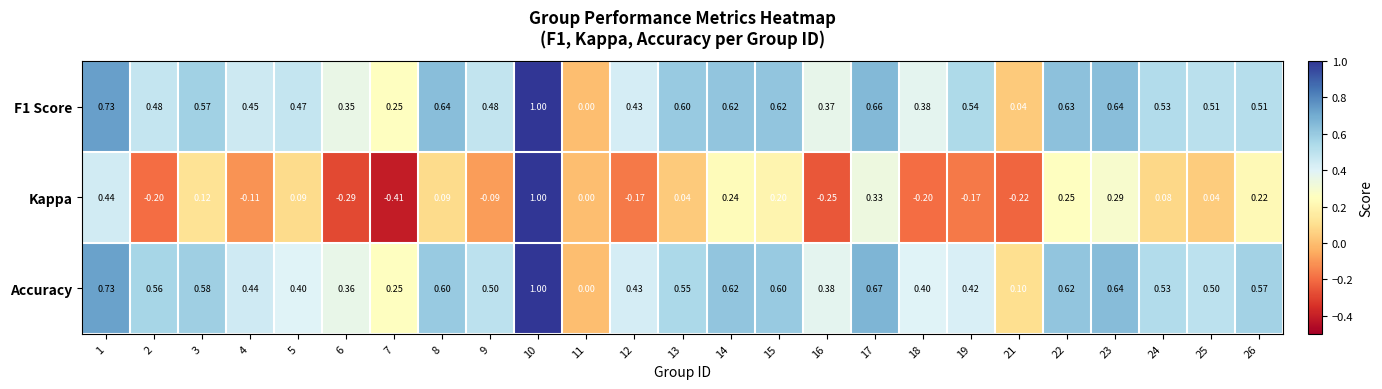

Which series changed the most between 14 and 16?

Kappa